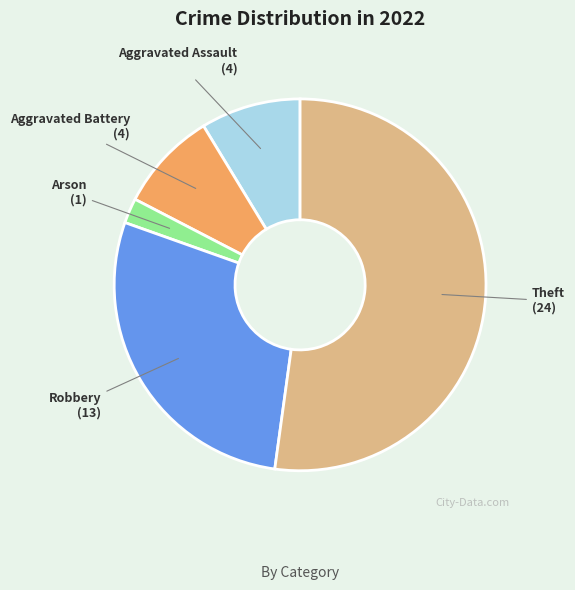

Is there a majority slice in this chart?

Yes